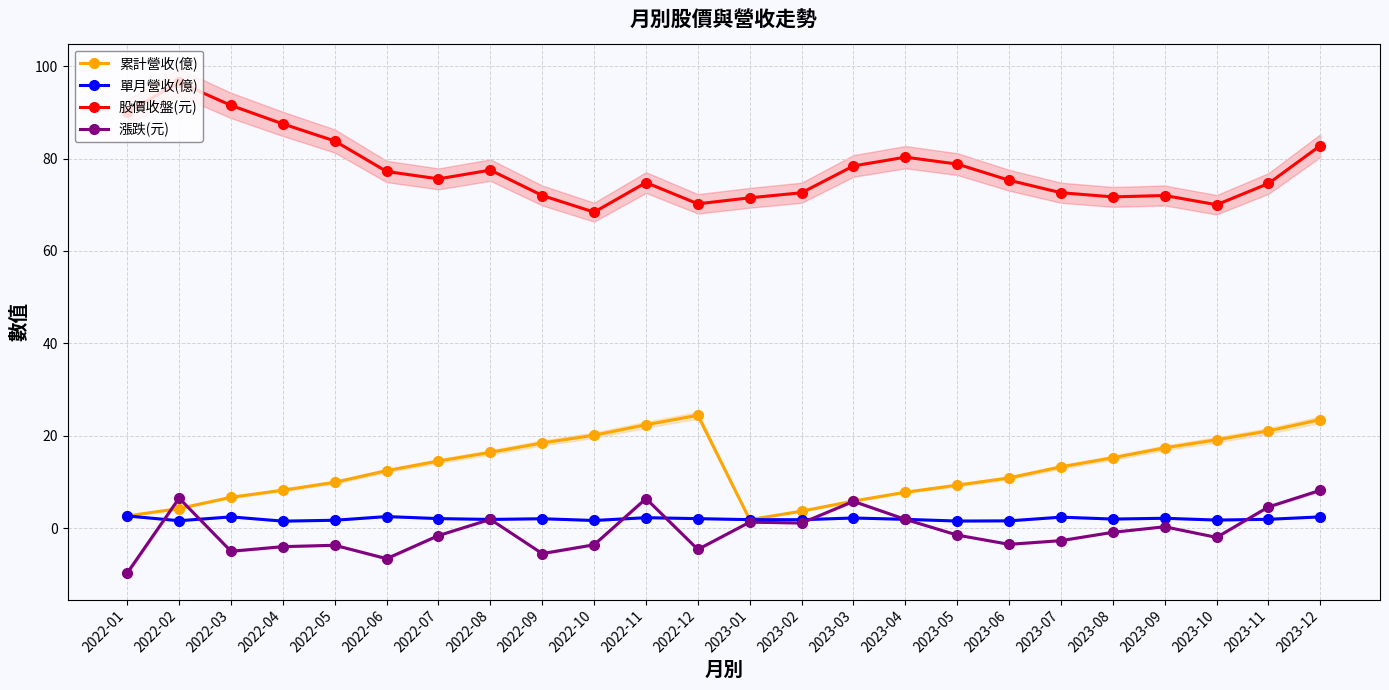

What value does the 累計營收(億) series have at 2023-04?

7.8